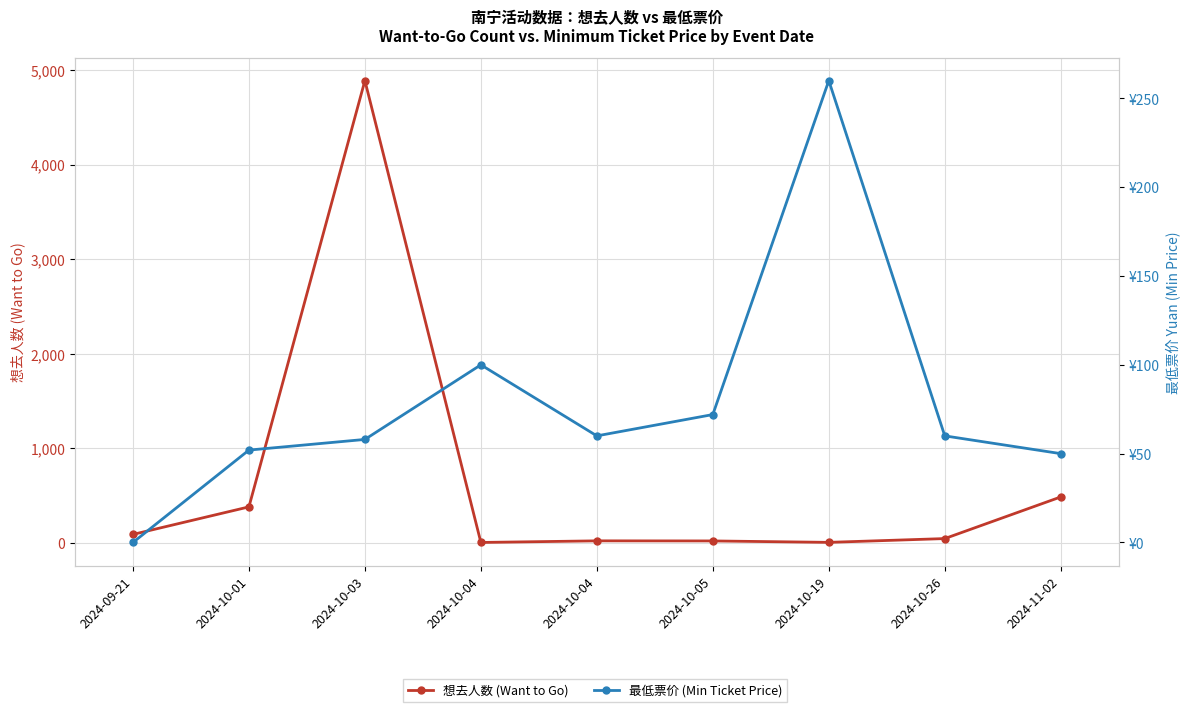

At how many categories does at least one series exceed 2097?

1